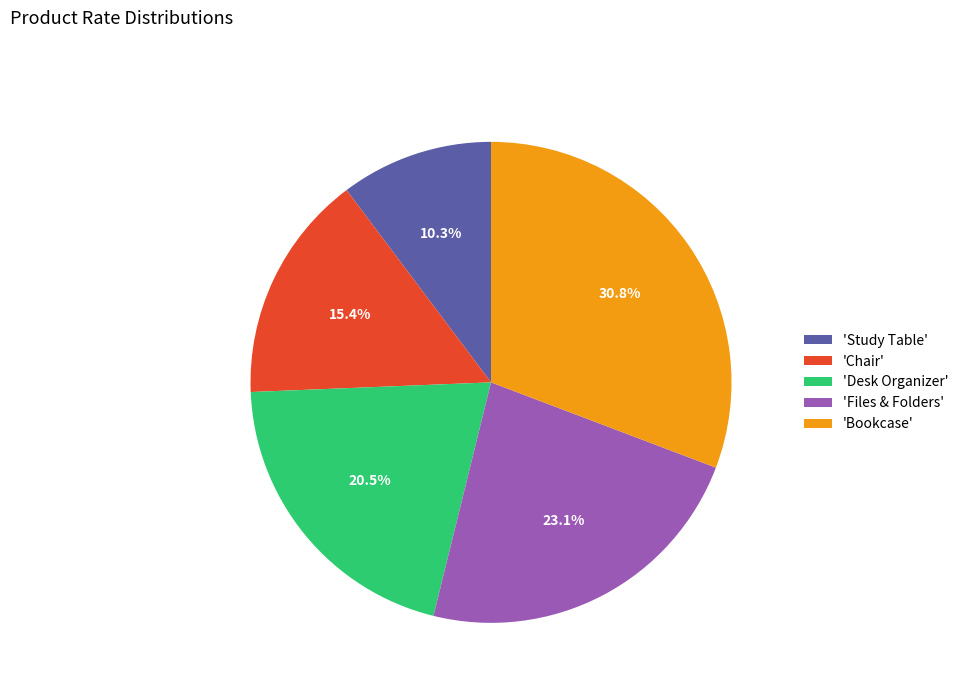

How many slices are in this pie chart?

5